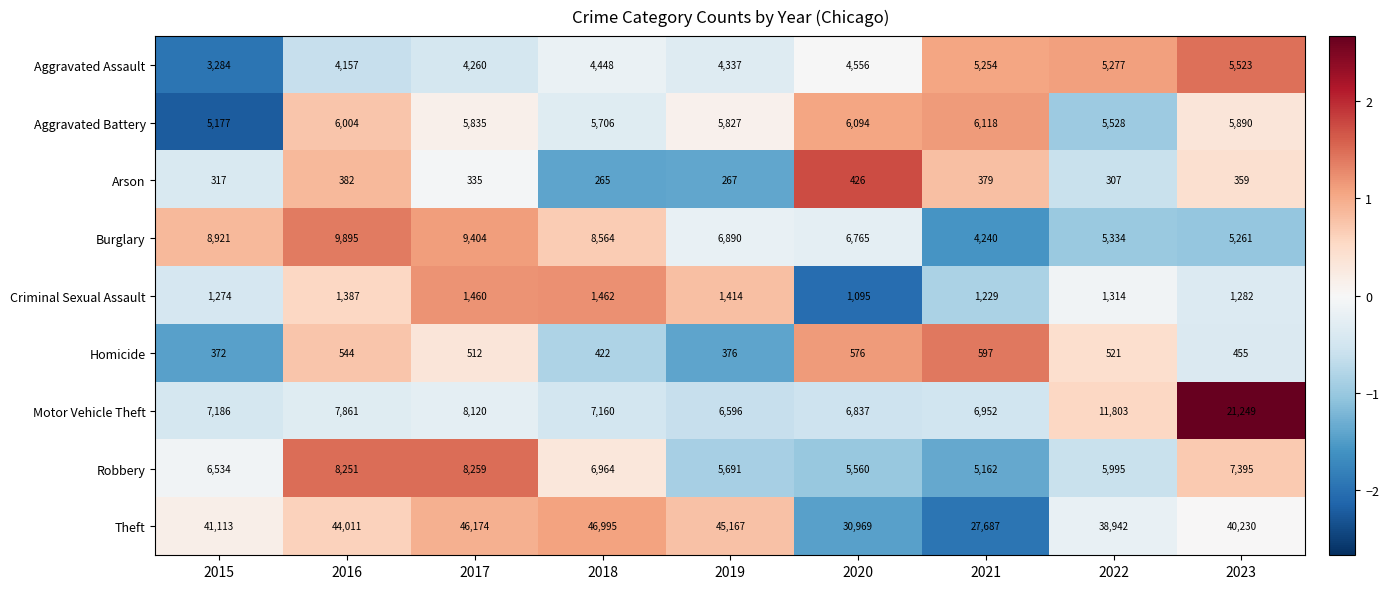

What is the sum of the Homicide values at 2021 and 2018?

1019